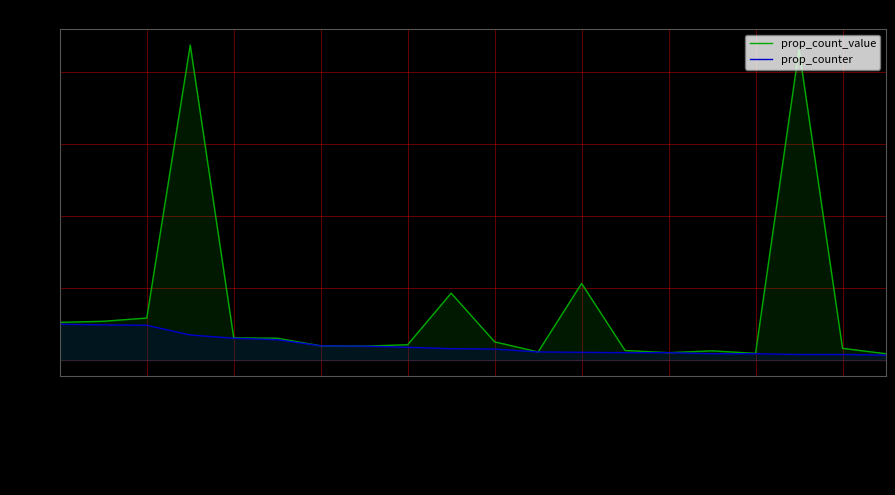

At which label is prop_count_value closest to 446?

22